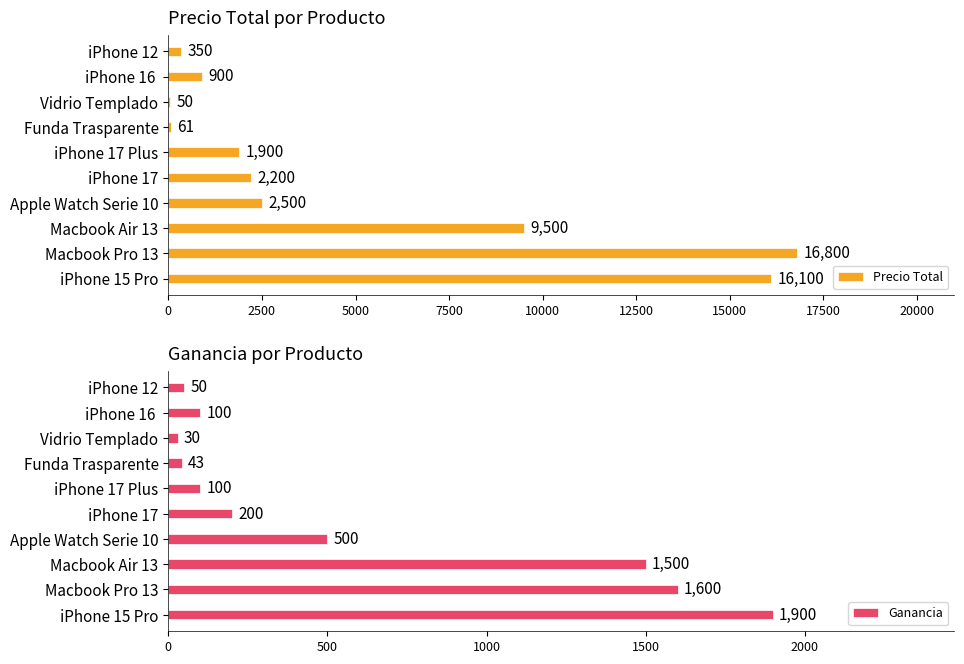

At which label does Precio Total reach its peak?

Macbook Pro 13